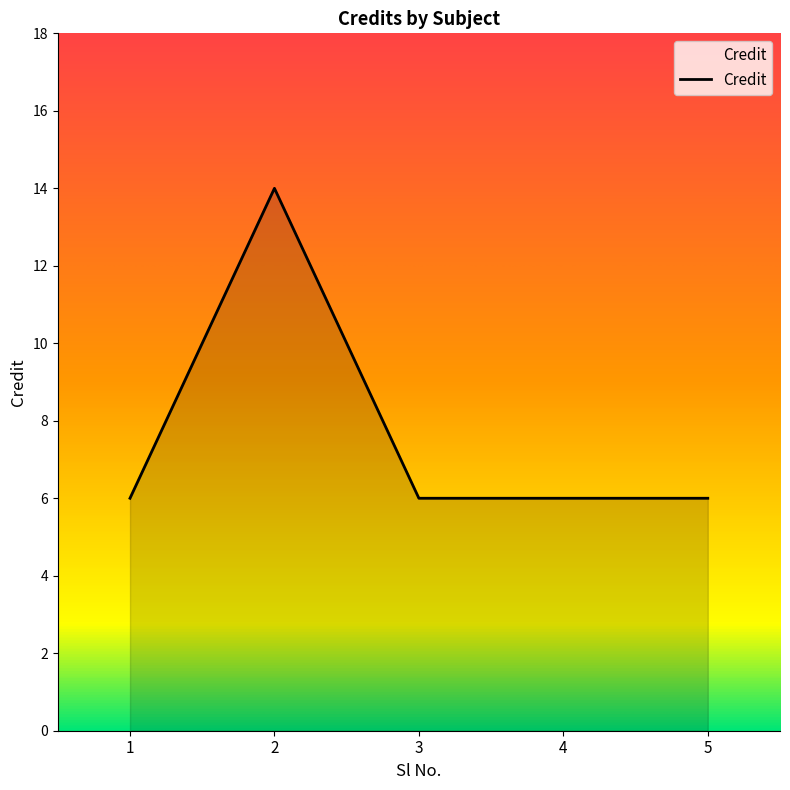

Which label corresponds to the largest value in the chart?

2